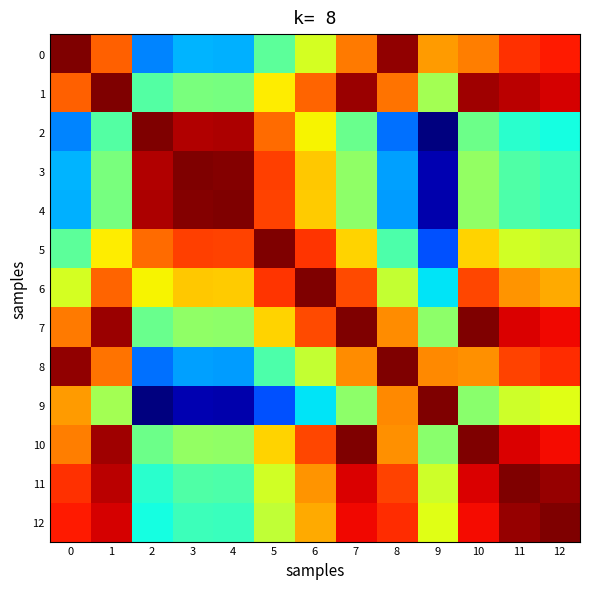

Between 4 and 11, which is larger?

11